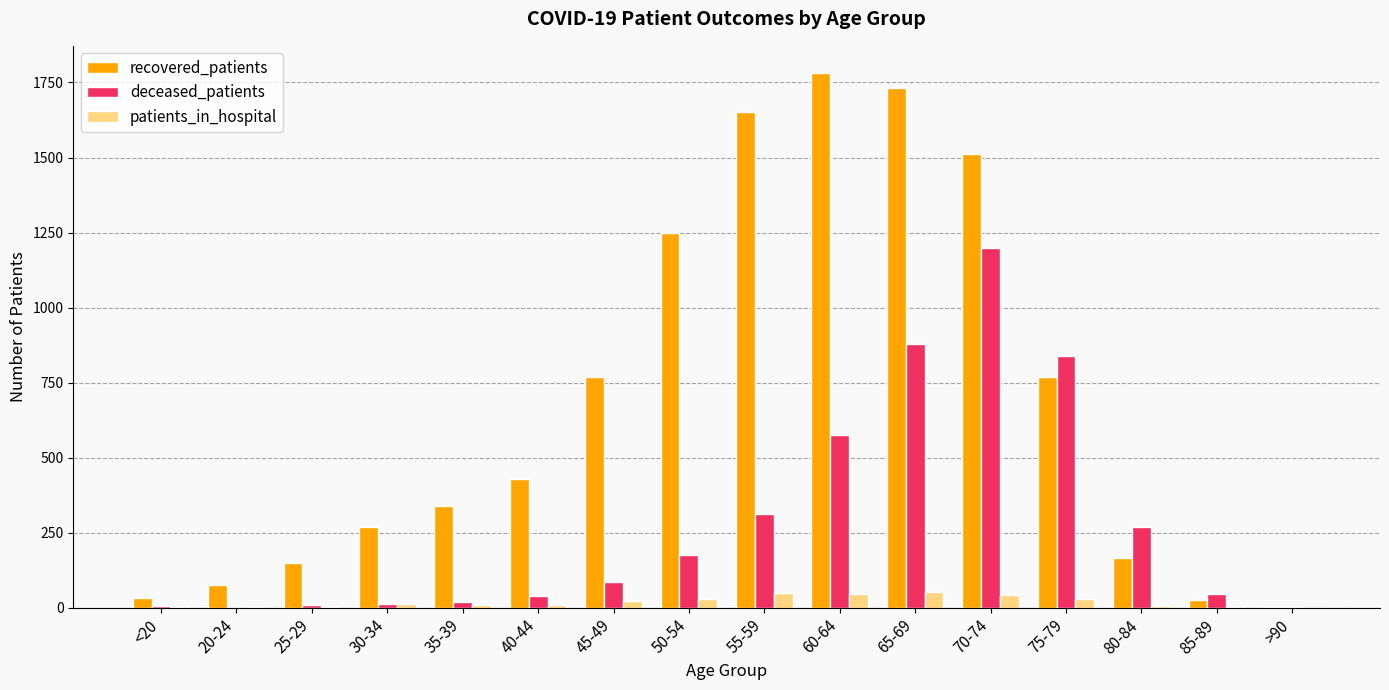

What is the sum of all deceased_patients values?

4465